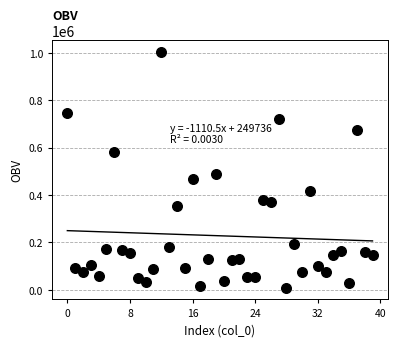

What Y value in the scatter plot is closest to 506872?

488316.8